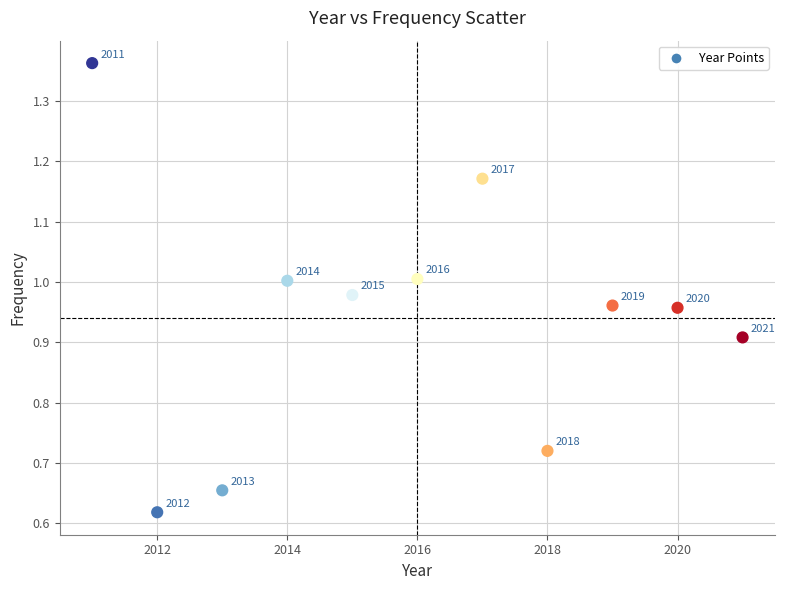

What is the average Y value?

0.9